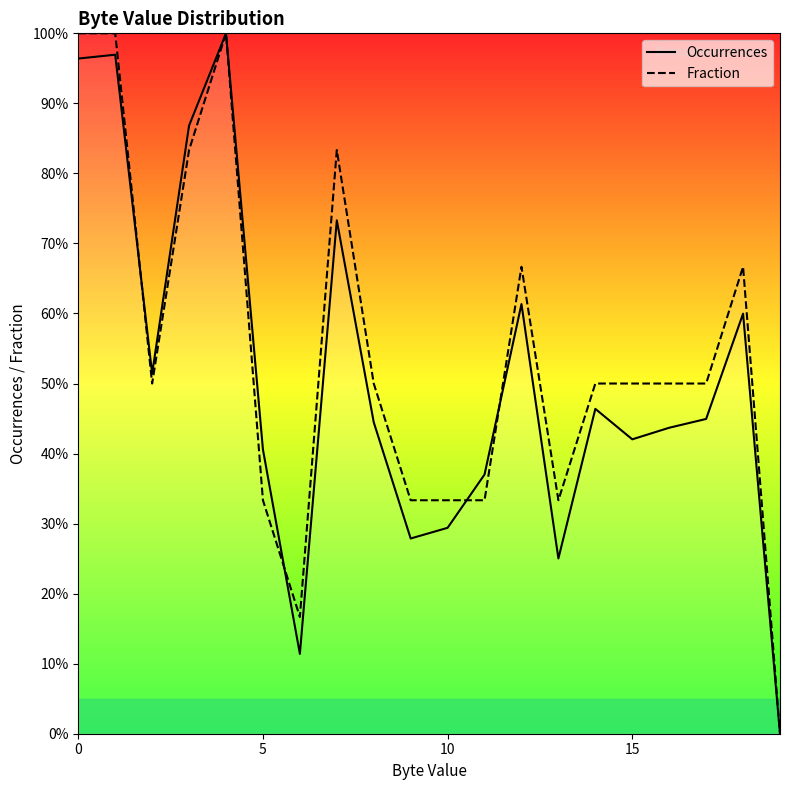

What is the spread (max minus min) of values at 5?

7.2